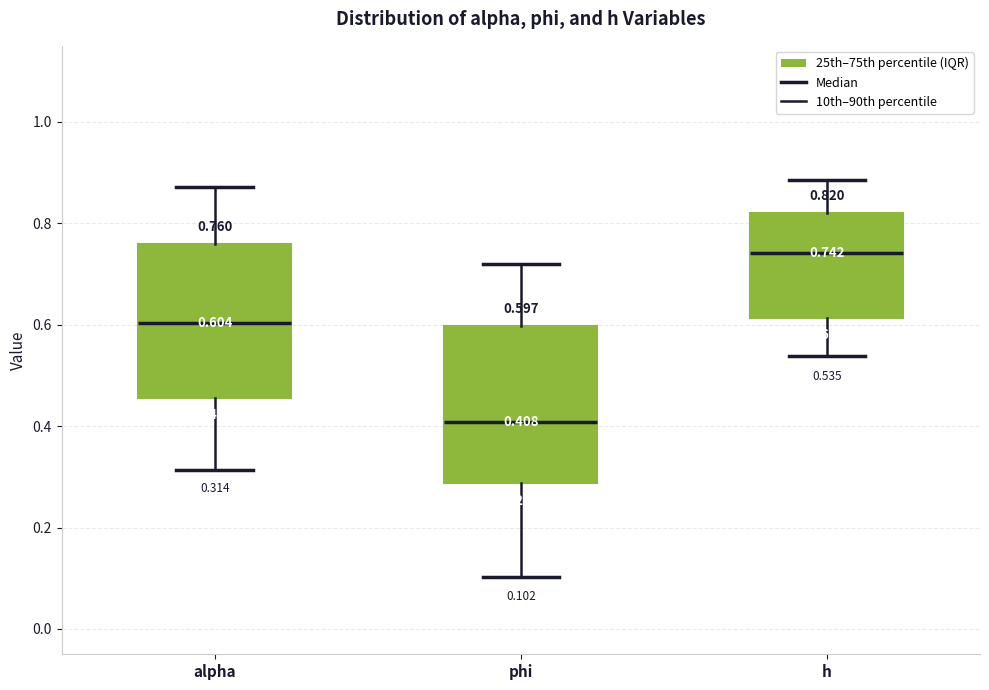

Which box has the highest median line?

h